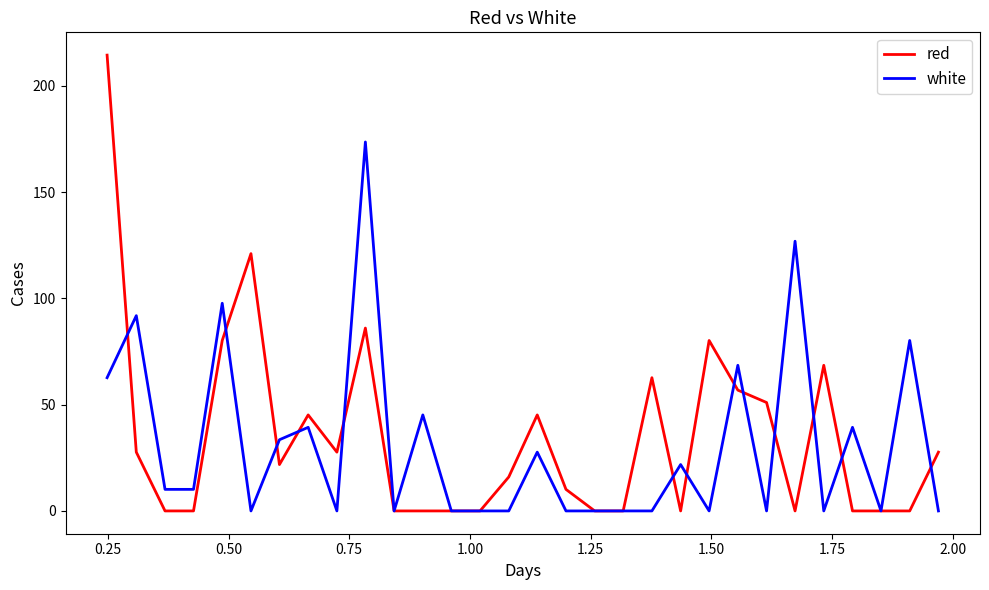

Count the number of categories in the chart.

30